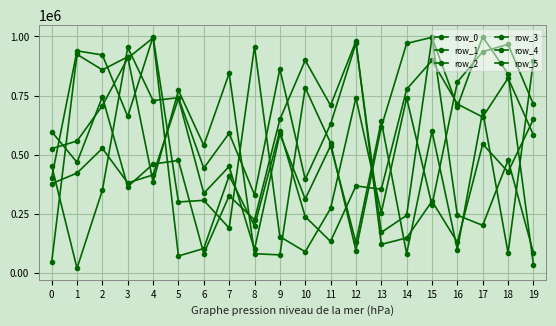

How many lines are shown in the chart?

6